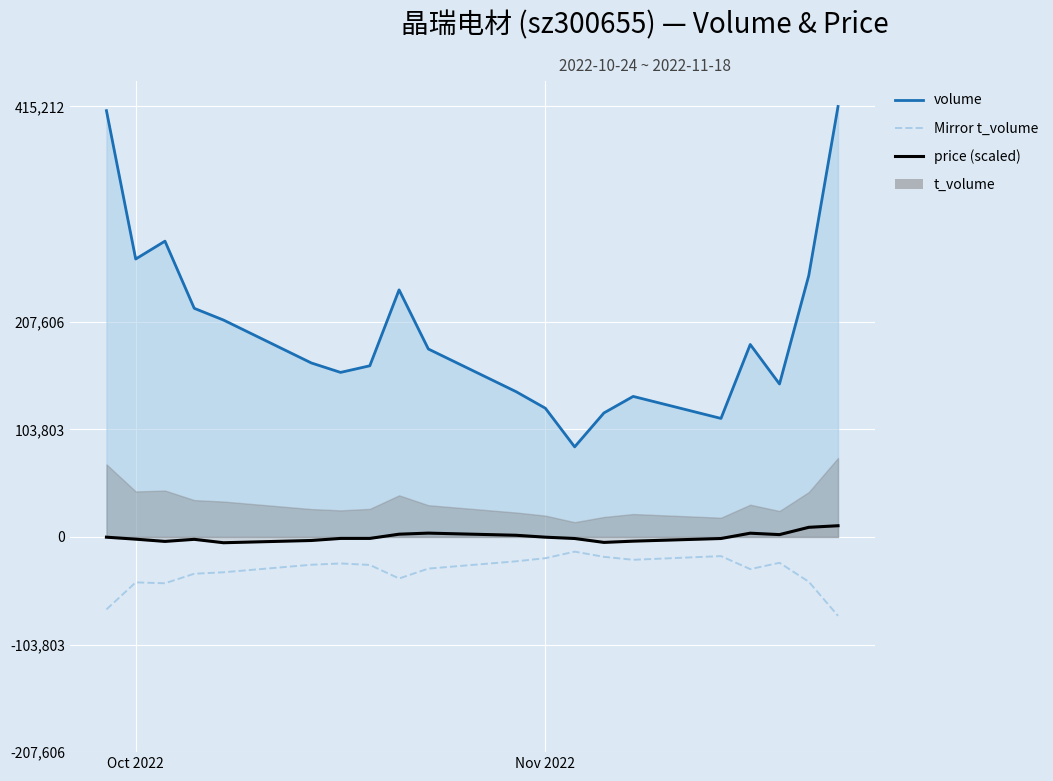

Does the chart display data point markers on the line(s)?

No